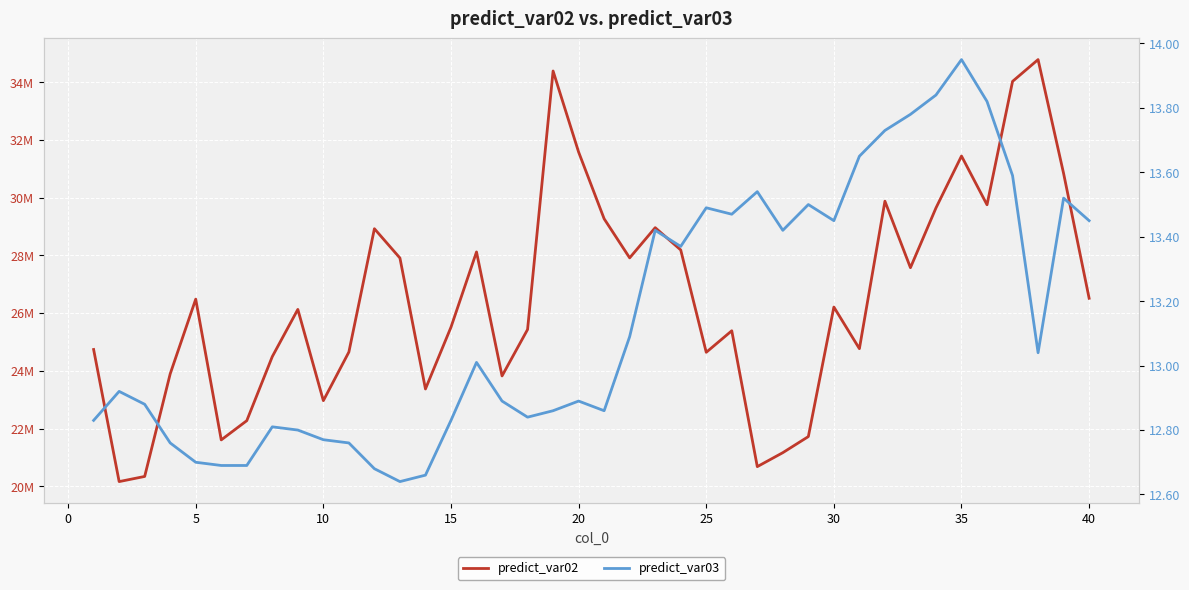

What are all the series names shown in the legend?

predict_var02, predict_var03